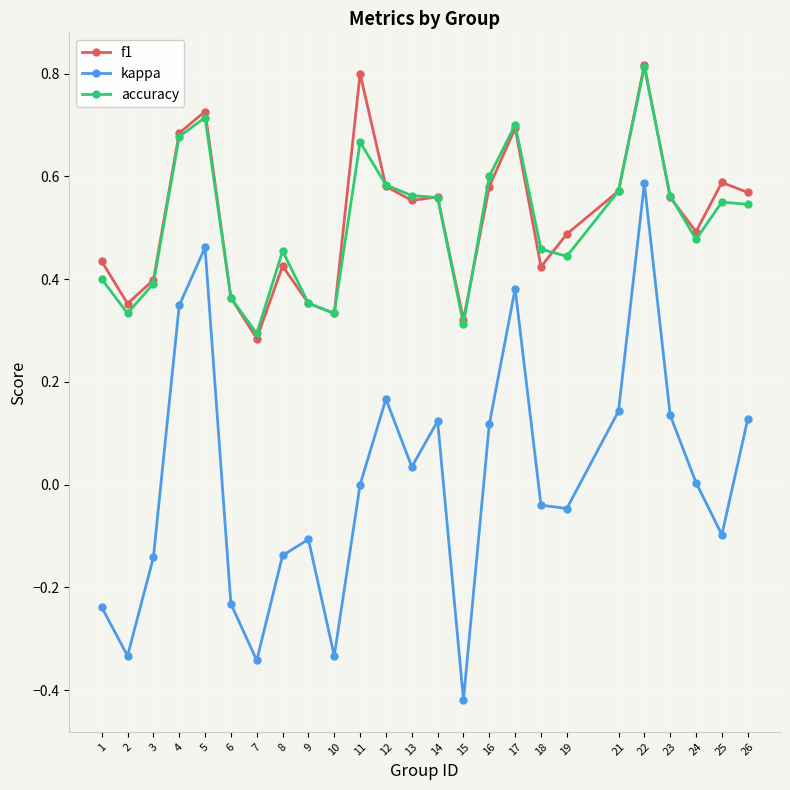

At which category does kappa reach its first local peak?

5